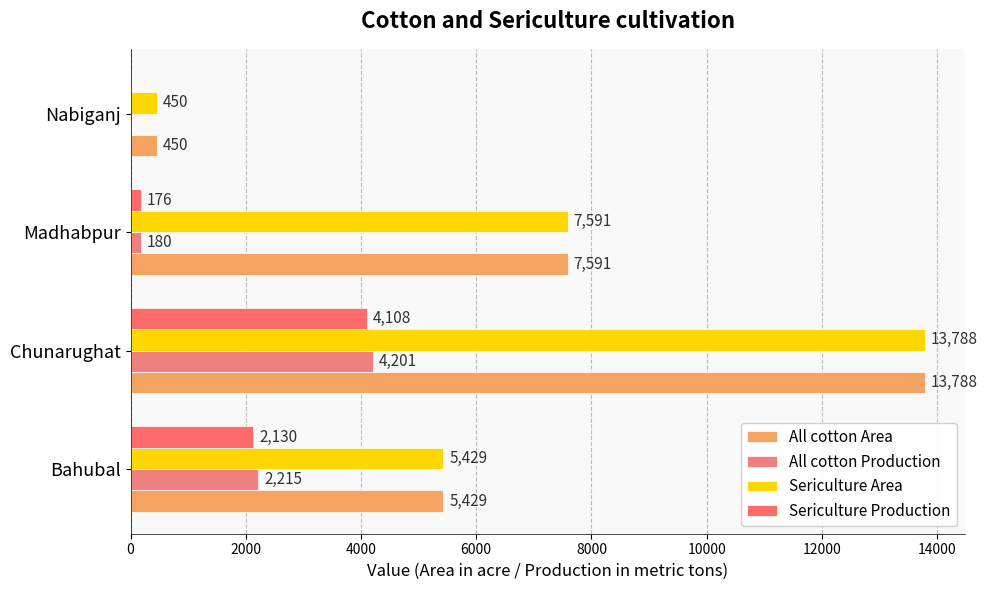

At which label is Sericulture Area closest to 7119?

Madhabpur